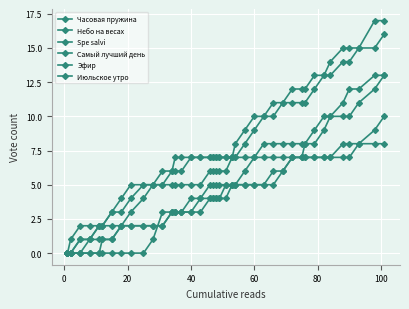

Count the number of data series in this chart.

6